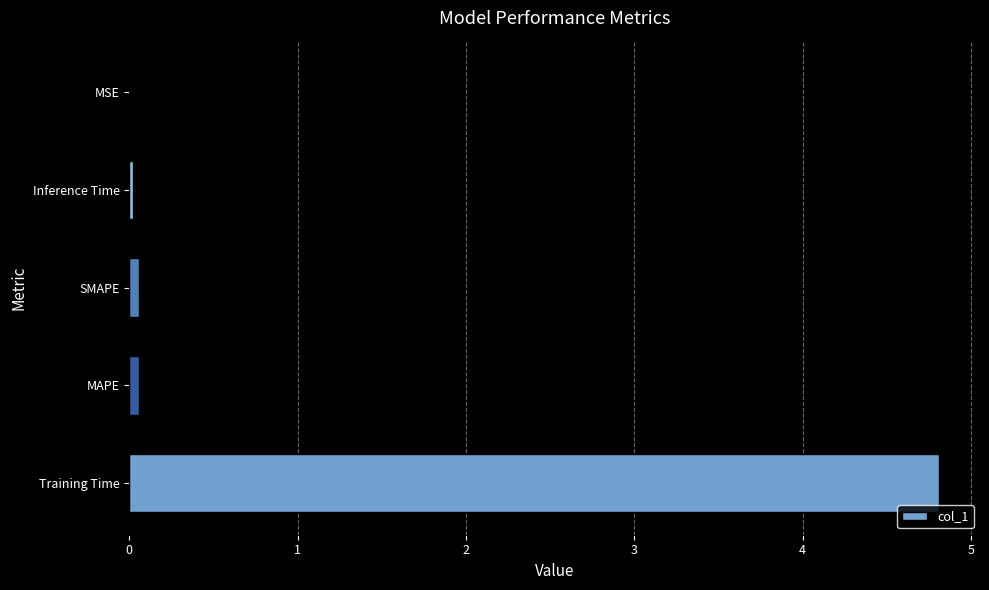

Which has a higher value, Training Time or MSE?

Training Time